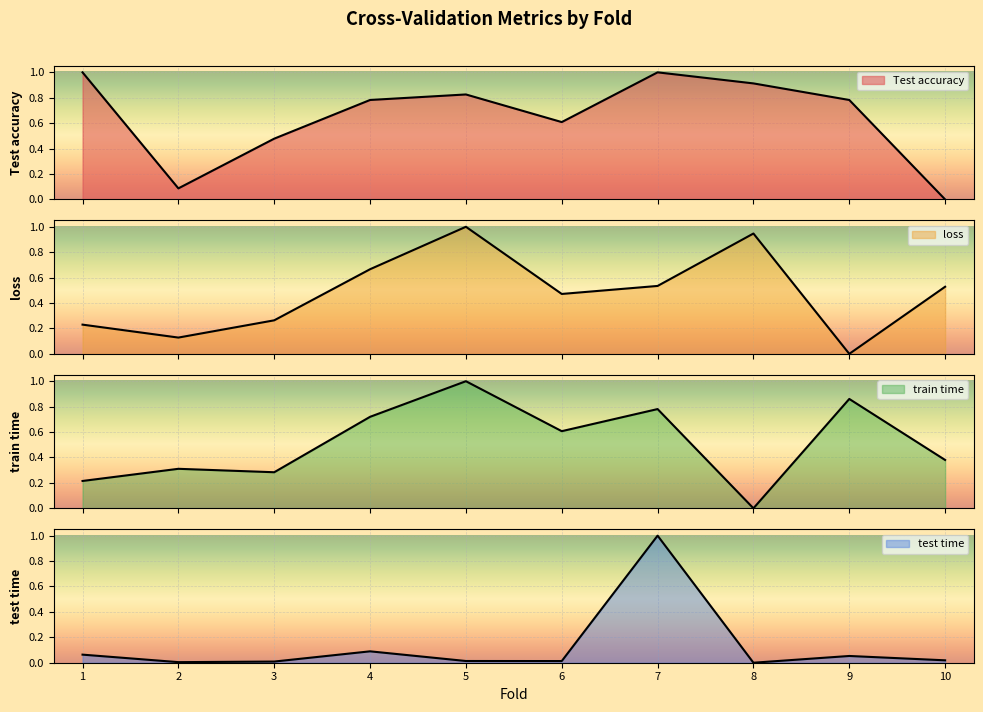

How many data points does each series have?

10